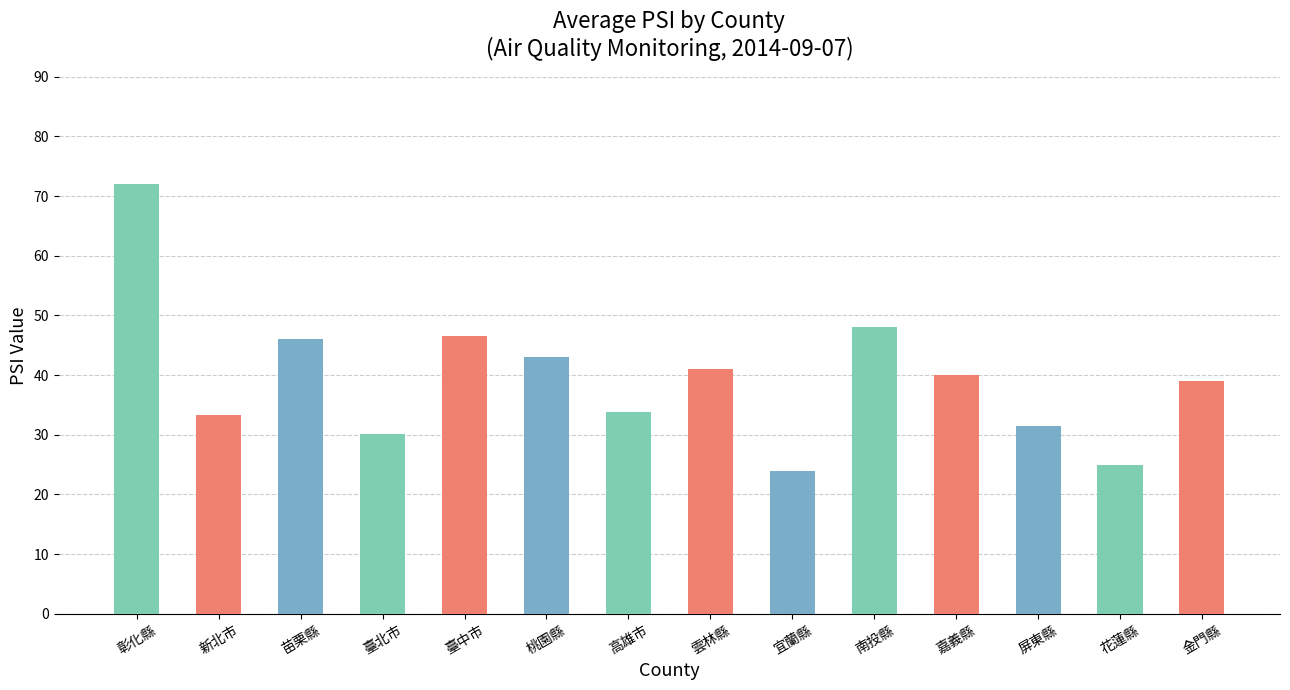

At which label does the data first exceed 40?

彰化縣